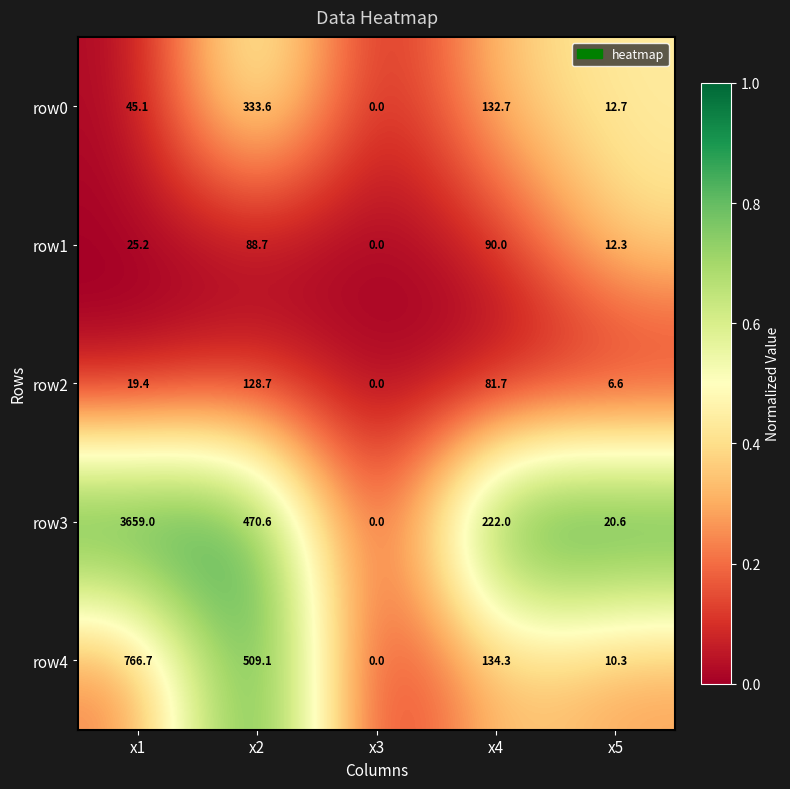

At which category does the chart reach its minimum across all series?

x3